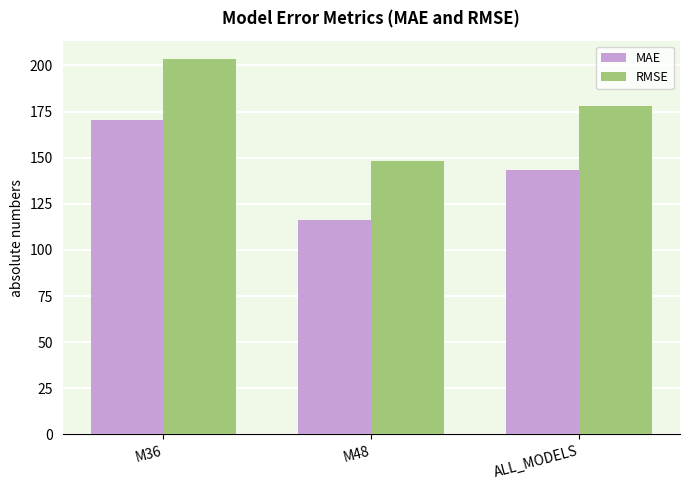

Which category has the lowest value in the RMSE series?

M48